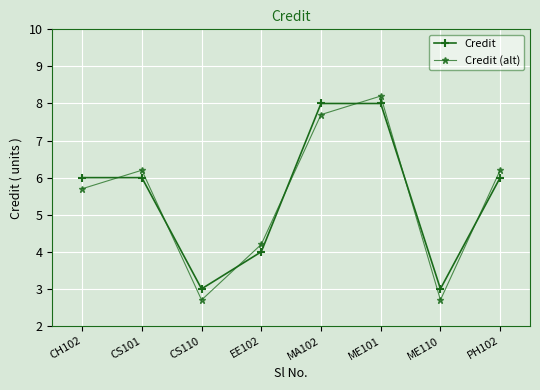

Reading left to right, list all the values displayed in this chart.

Credit: CH102=6.0	CS101=6.0	CS110=3.0	EE102=4.0	MA102=8.0	ME101=8.0	ME110=3.0	PH102=6.0
Credit (alt): CH102=5.7	CS101=6.2	CS110=2.7	EE102=4.2	MA102=7.7	ME101=8.2	ME110=2.7	PH102=6.2